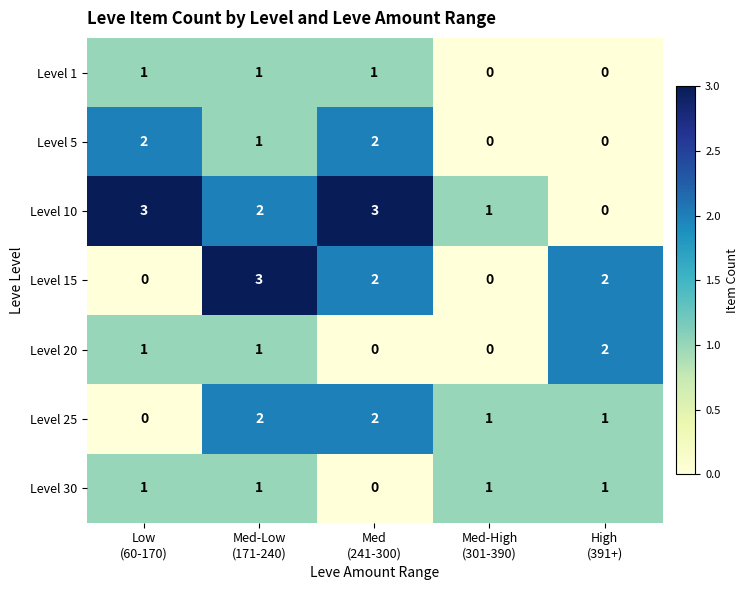

What is the maximum value for Level 15?

3